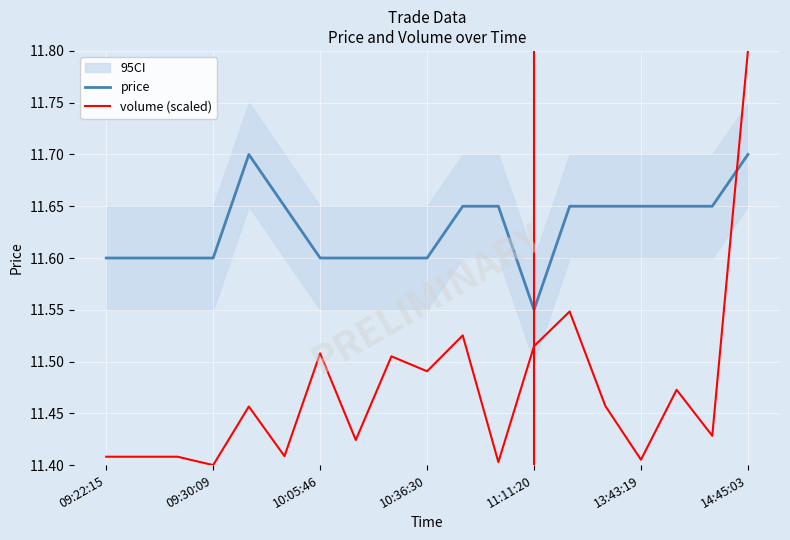

What is the maximum value for volume (scaled)?

11.8